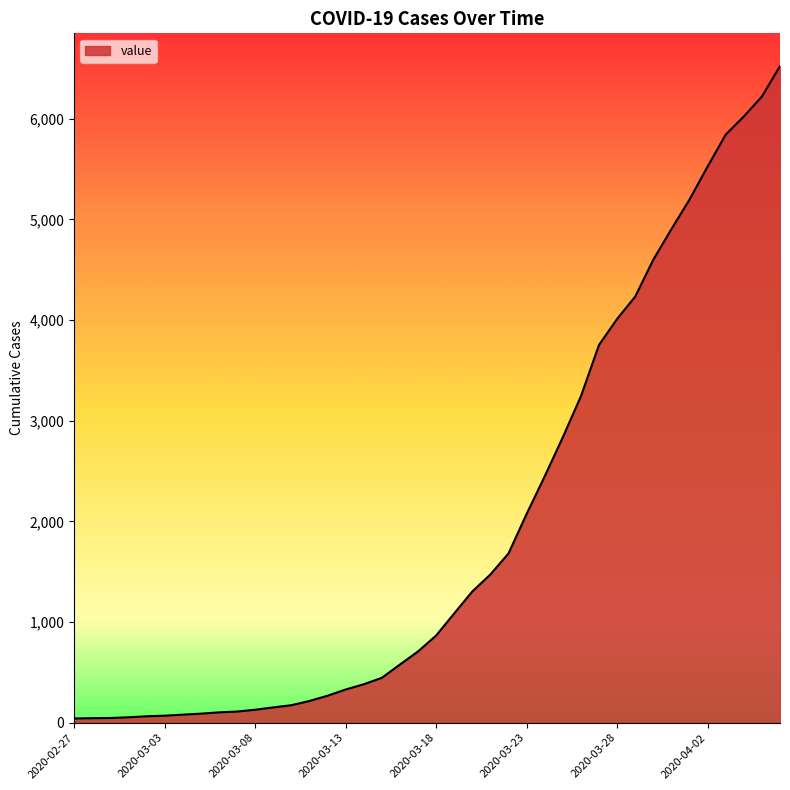

What is the difference between the maximum and minimum values?

6480